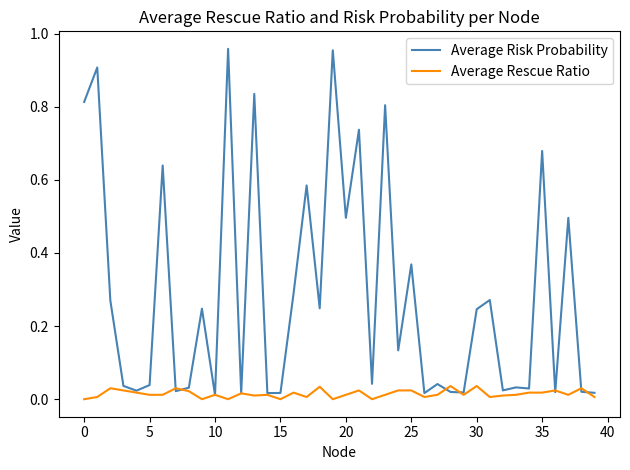

Rank the series by their average value, from lowest to highest.

Average Rescue Ratio, Average Risk Probability